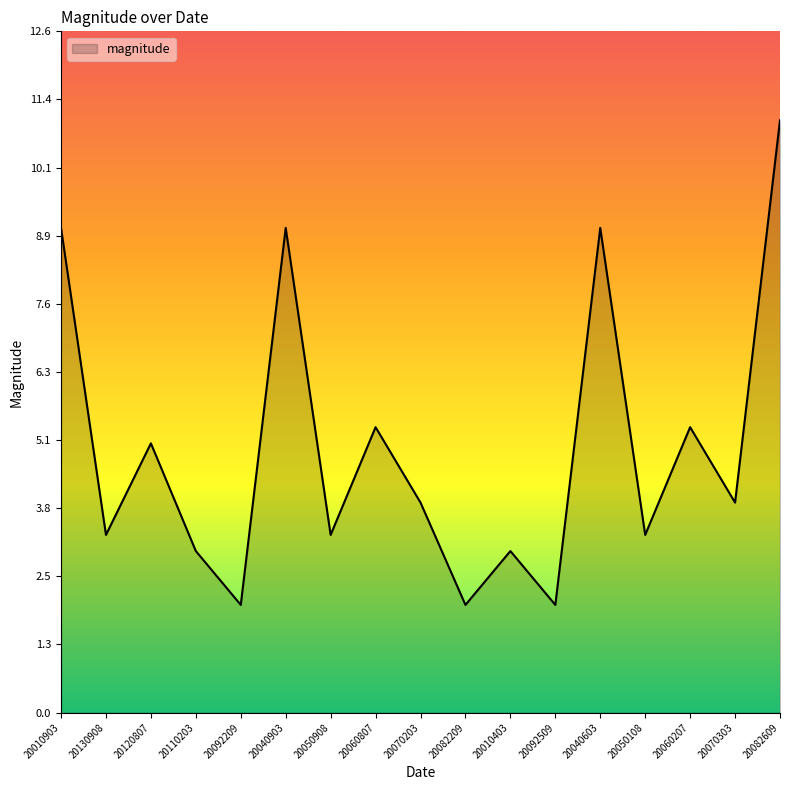

What is the greatest value displayed?

11.0